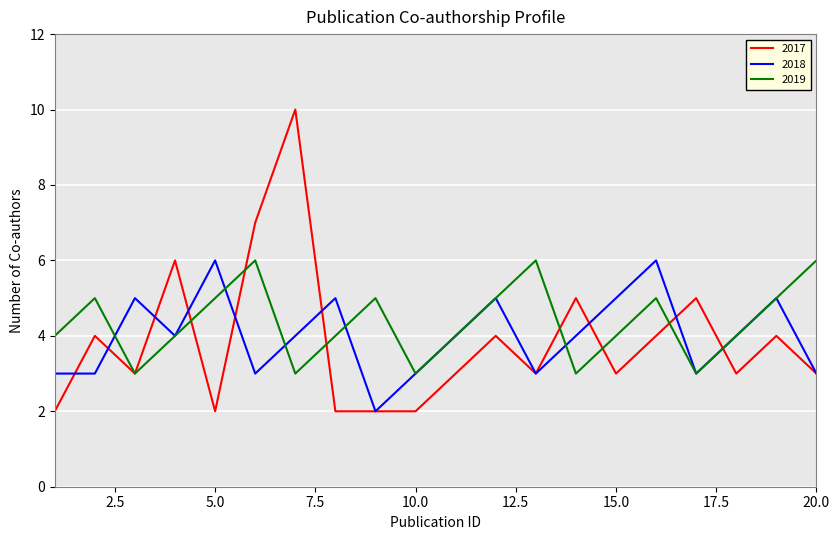

What is the greatest value displayed?

10